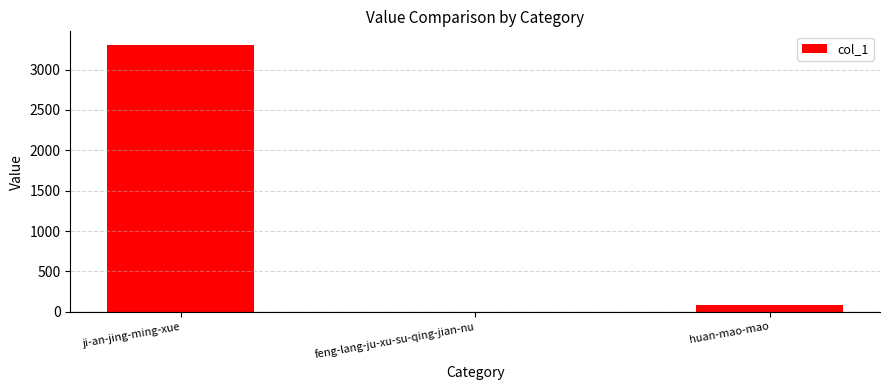

Count the number of categories in the chart.

3